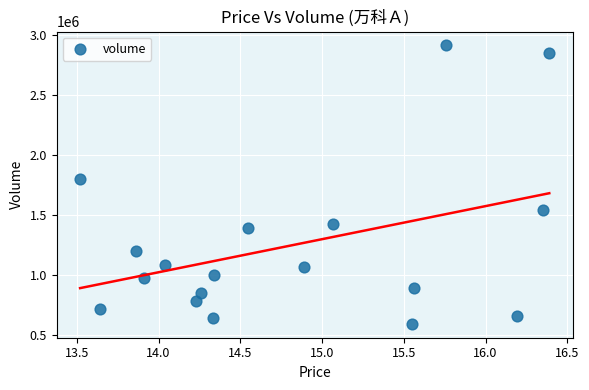

What Y value in the scatter plot is closest to 1751466?

1799020